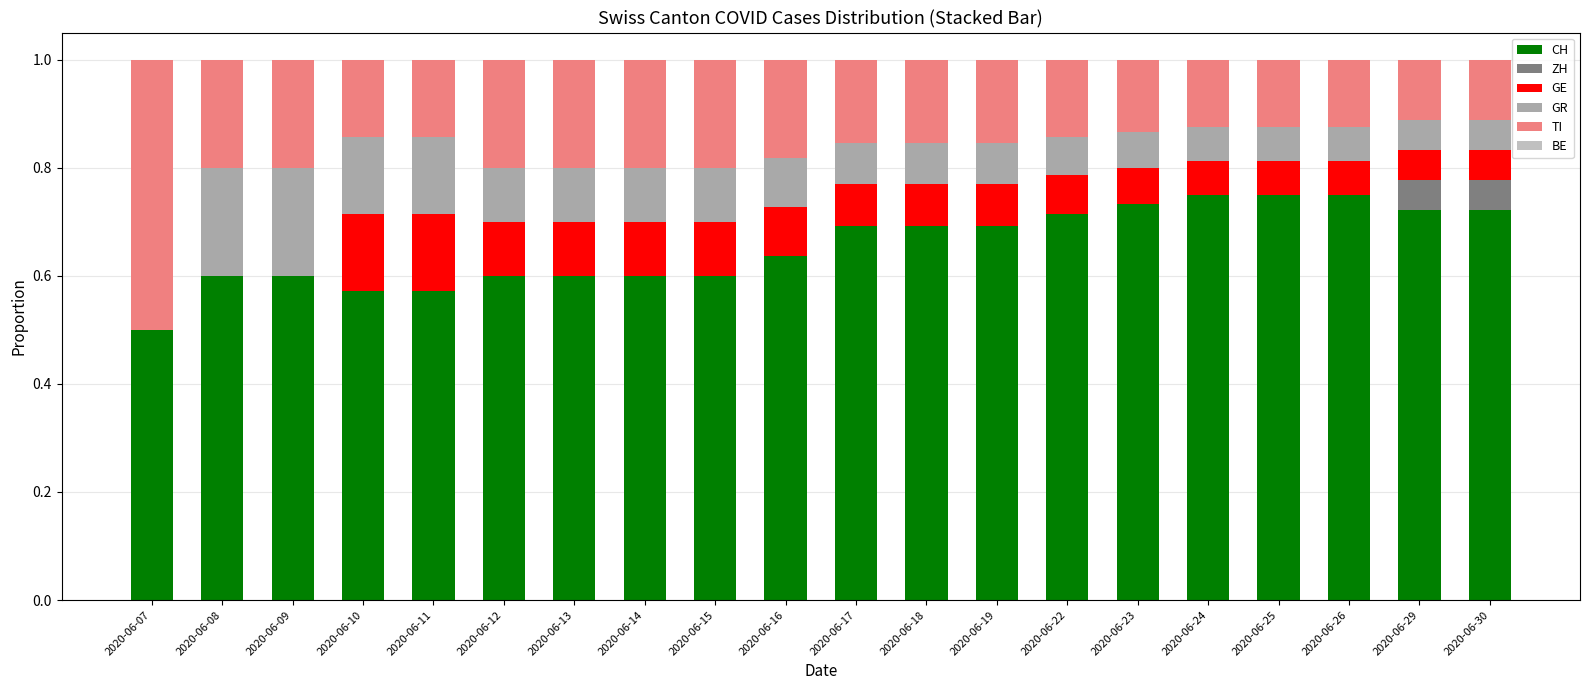

Count the number of data series in this chart.

5